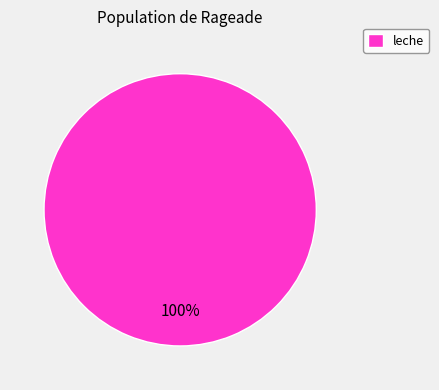

Is there any slice that represents more than half of the pie?

Yes